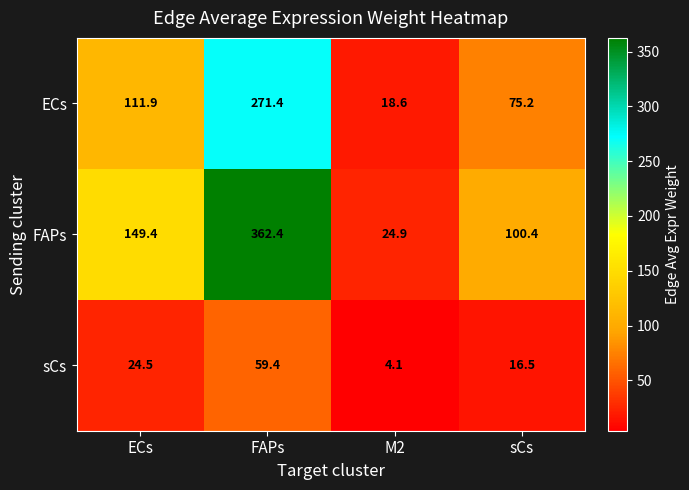

True or false: FAPs has a value of 34.0 at sCs.

False